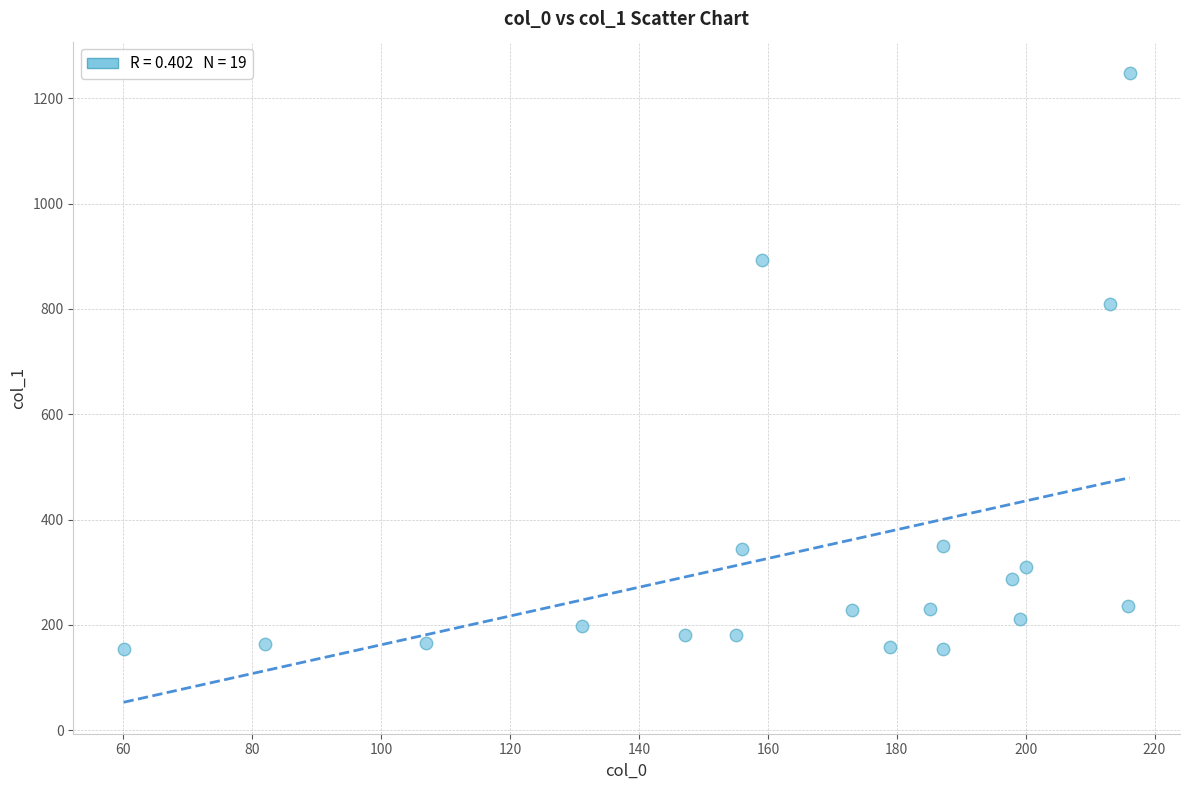

What is the range of Y values (max minus min)?

1094.2